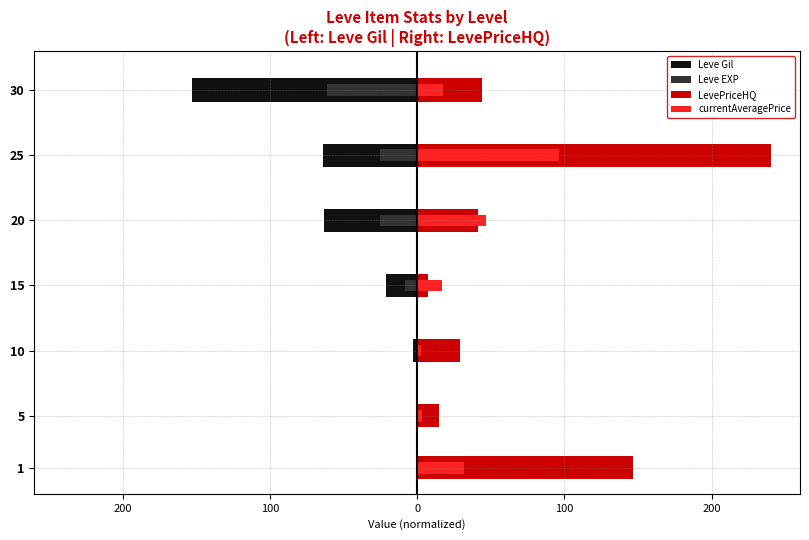

Is it true that currentAveragePrice equals 1.8 at 5?

False